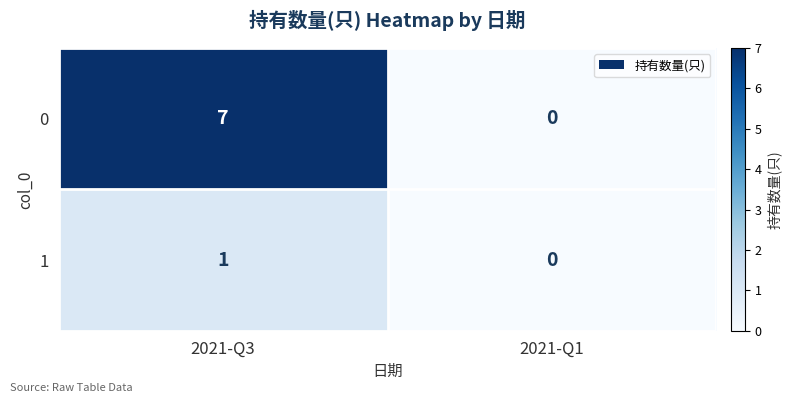

Which series has the widest spread of values?

0